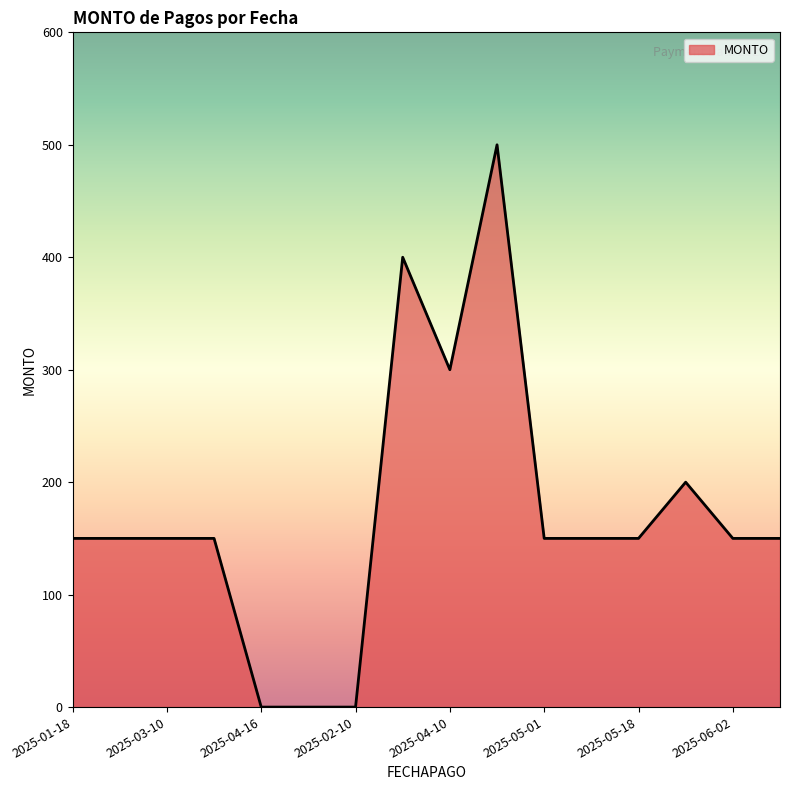

What is the greatest value displayed?

500